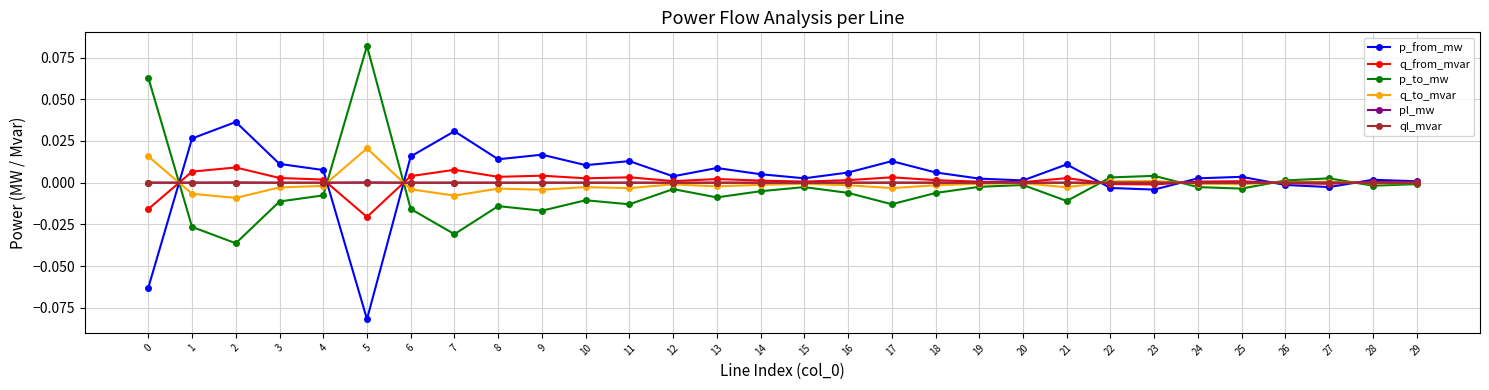

What are all the series names shown in the legend?

p_from_mw, q_from_mvar, p_to_mw, q_to_mvar, pl_mw, ql_mvar